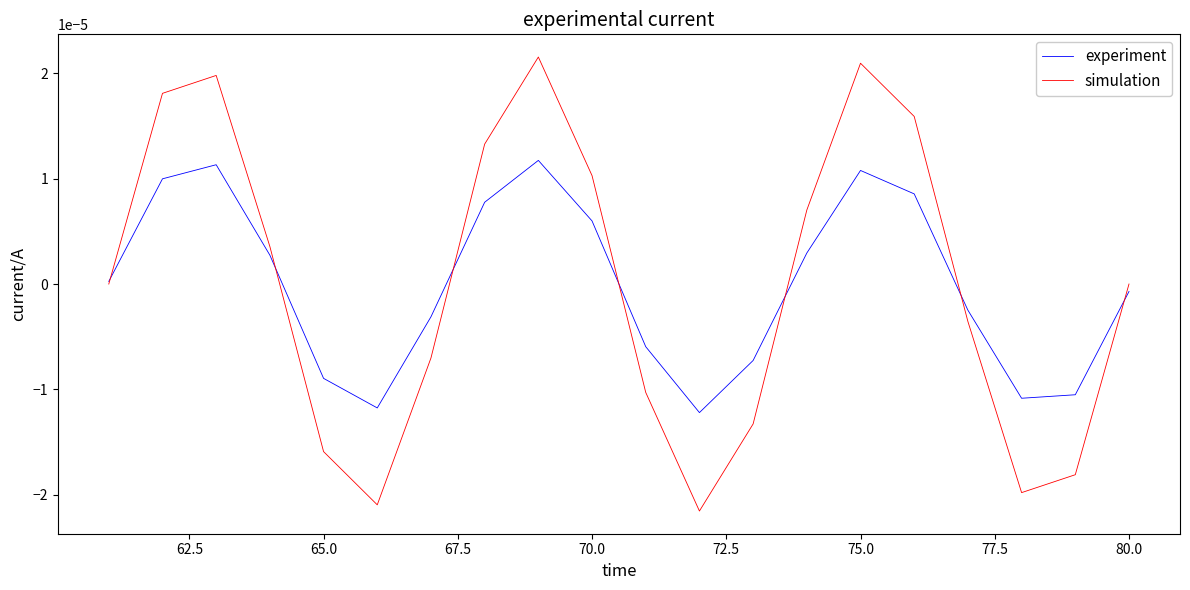

How many lines are shown in the chart?

2